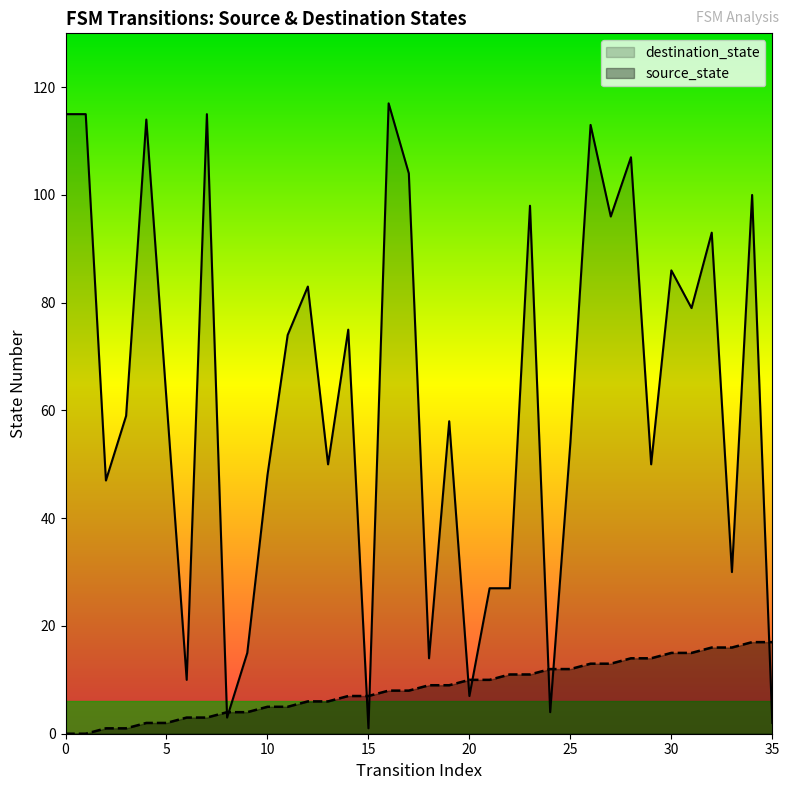

Between which two adjacent categories do source_state and destination_state first intersect?

7 and 8